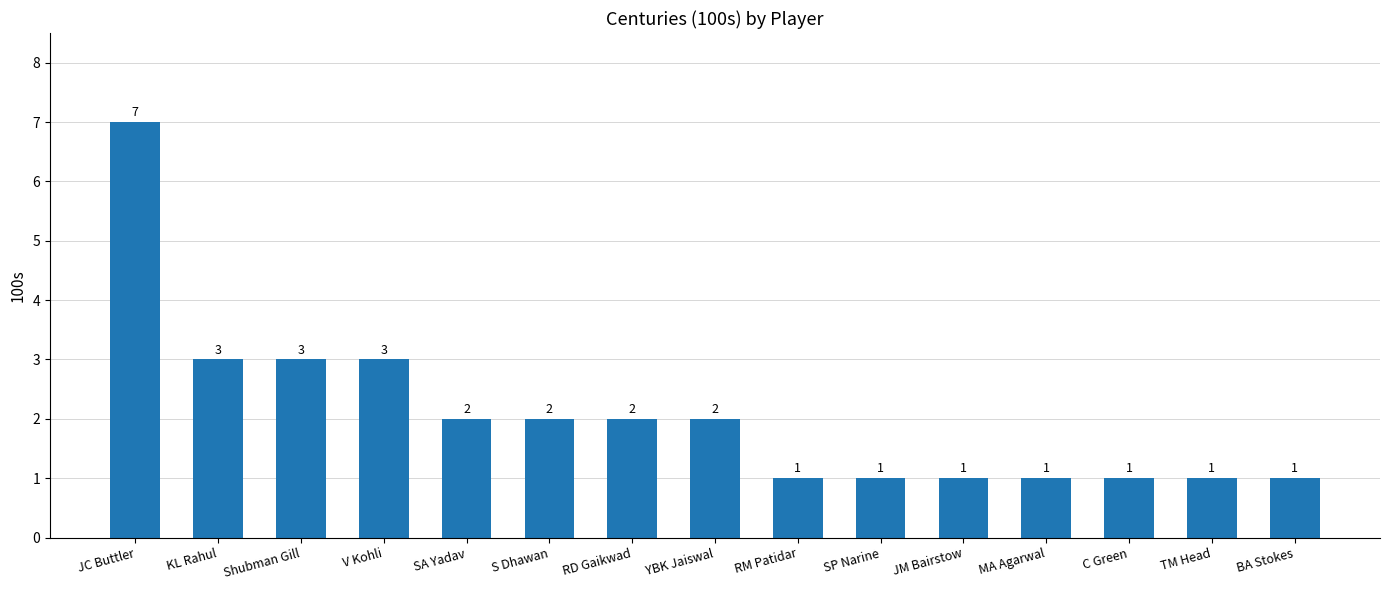

Reading left to right, transcribe all the data shown in this chart.

7	3	3	3	2	2	2	2	1	1	1	1	1	1	1